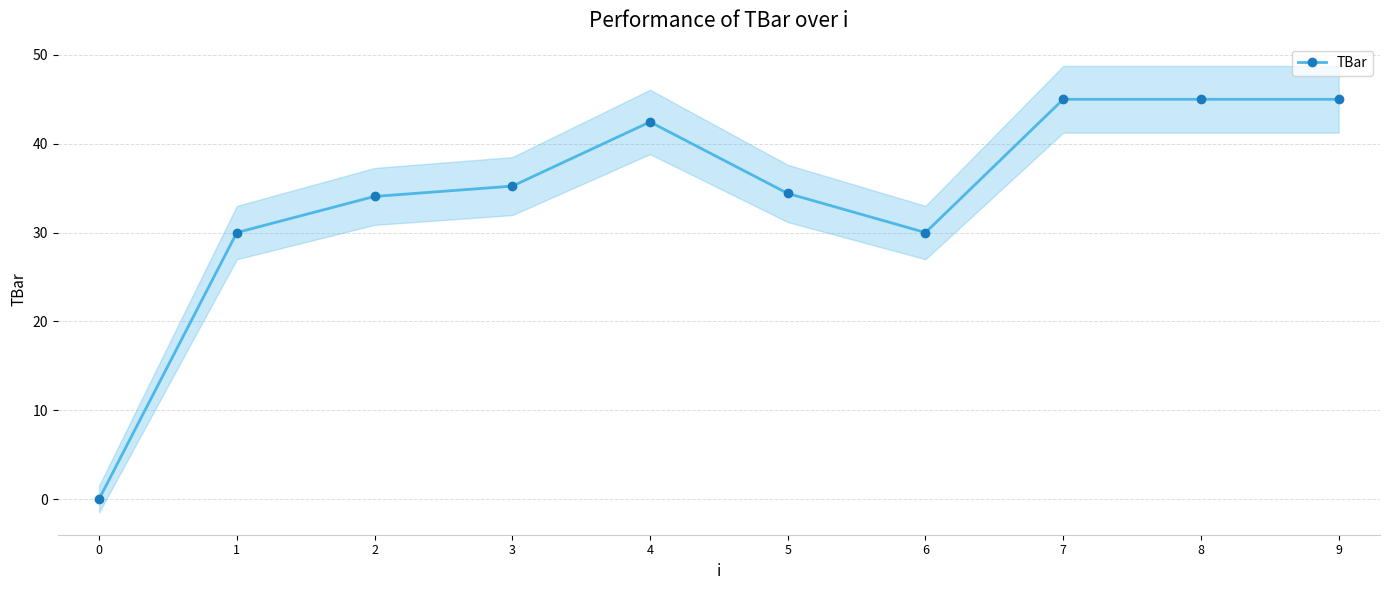

Reading left to right, what are all the values shown in this chart?

0.0	30.0	34.1	35.2	42.5	34.4	30.0	45.0	45.0	45.0